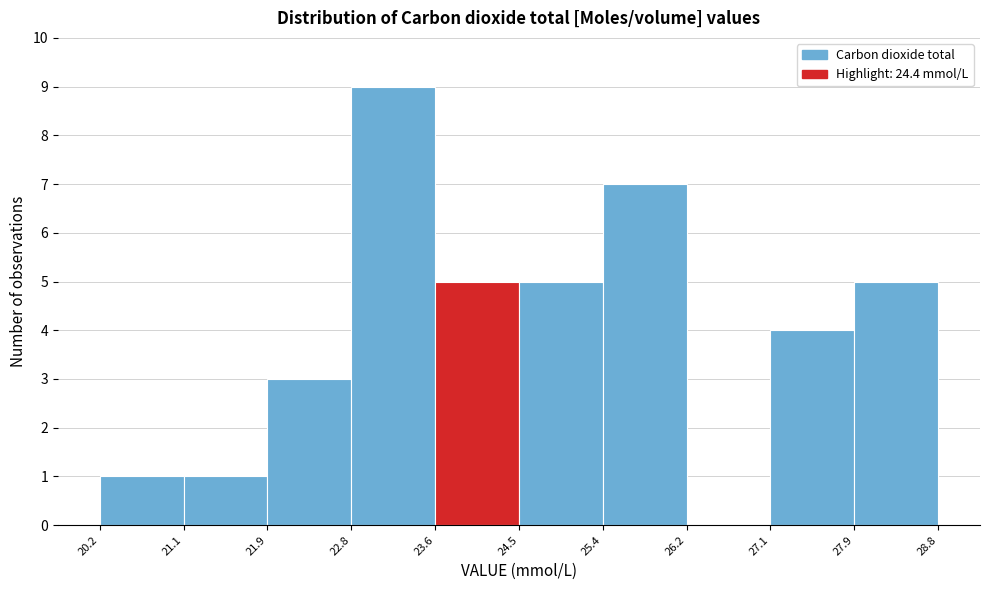

Reading left to right, list every bar in this chart as the range it spans on the x-axis followed by its height. The values are not printed on the chart, so give them approximately, as read against the axis.

20.2 to 21.1: 1
21.1 to 21.9: 1
21.9 to 22.8: 3
22.8 to 23.6: 9
23.6 to 24.5: 5
24.5 to 25.4: 5
25.4 to 26.2: 7
26.2 to 27.1: 0
27.1 to 27.9: 4
27.9 to 28.8: 5